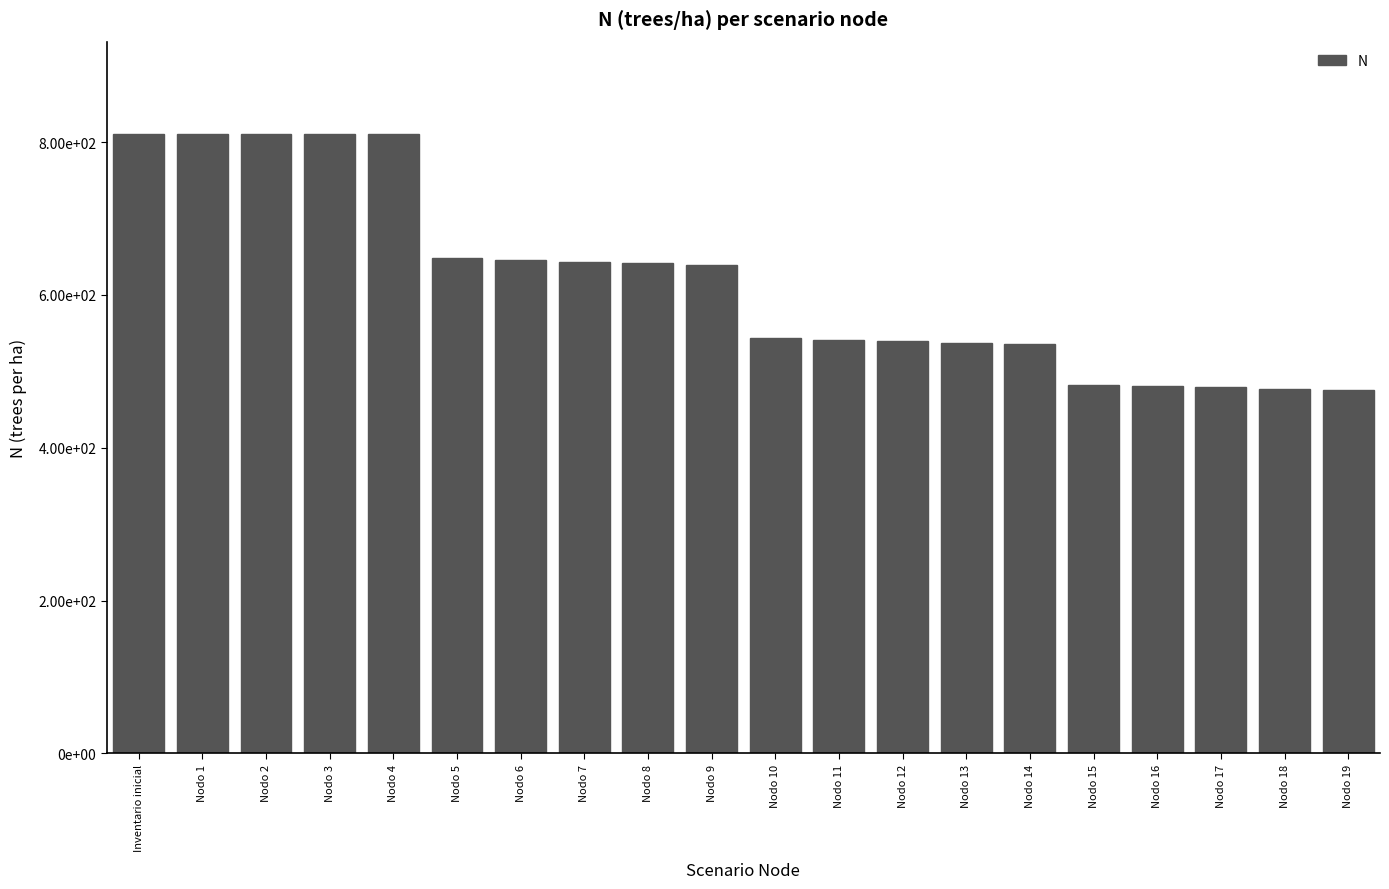

True or false: the data shows 852.6 at Nodo 17.

False